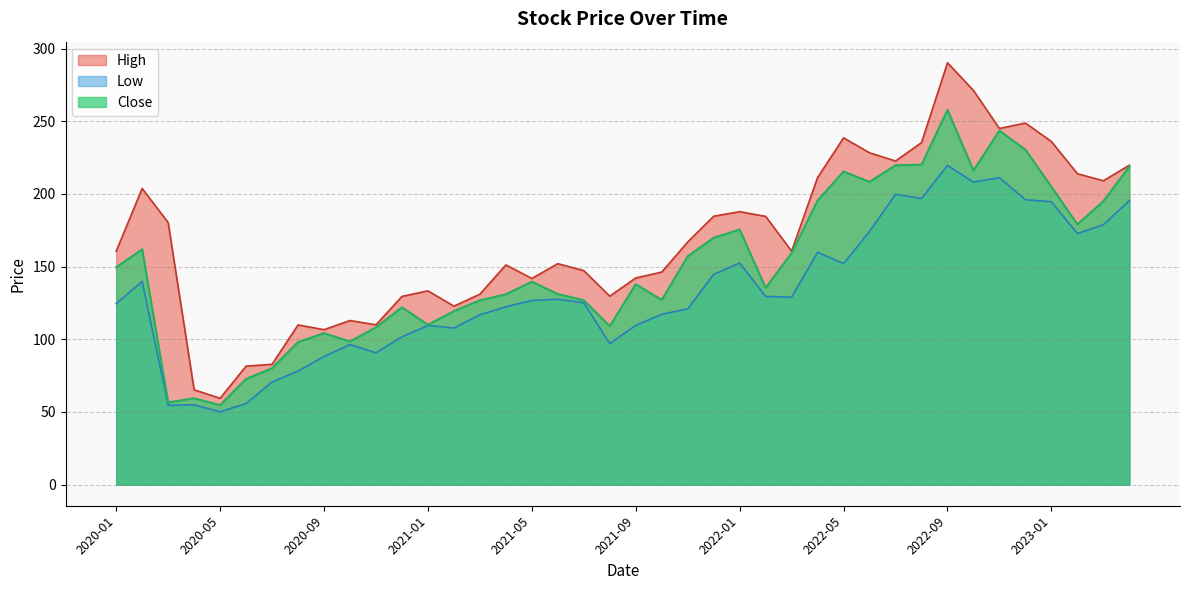

At which category does the chart reach its peak across all series?

2022-09